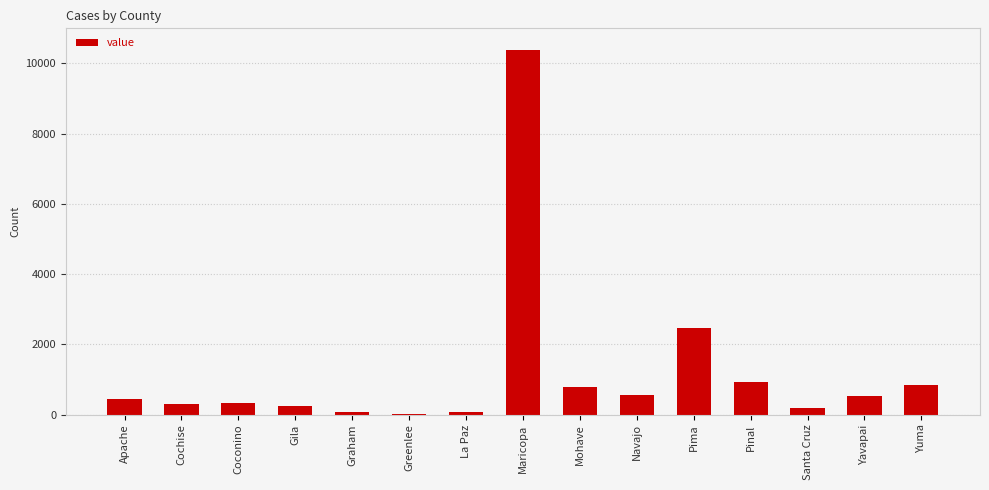

True or false: the data shows 1155 at Mohave.

False